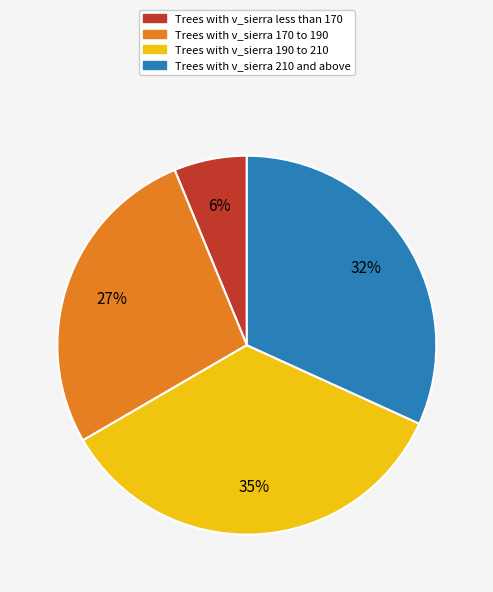

Does any single category account for the majority?

No